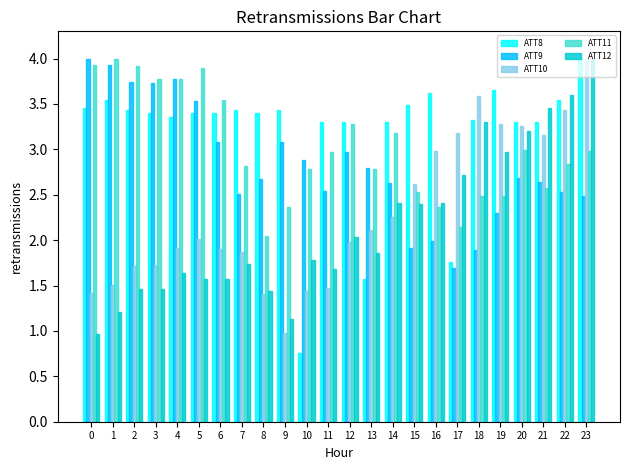

The ATT9 series shows 4.4 at 14. True or false?

False